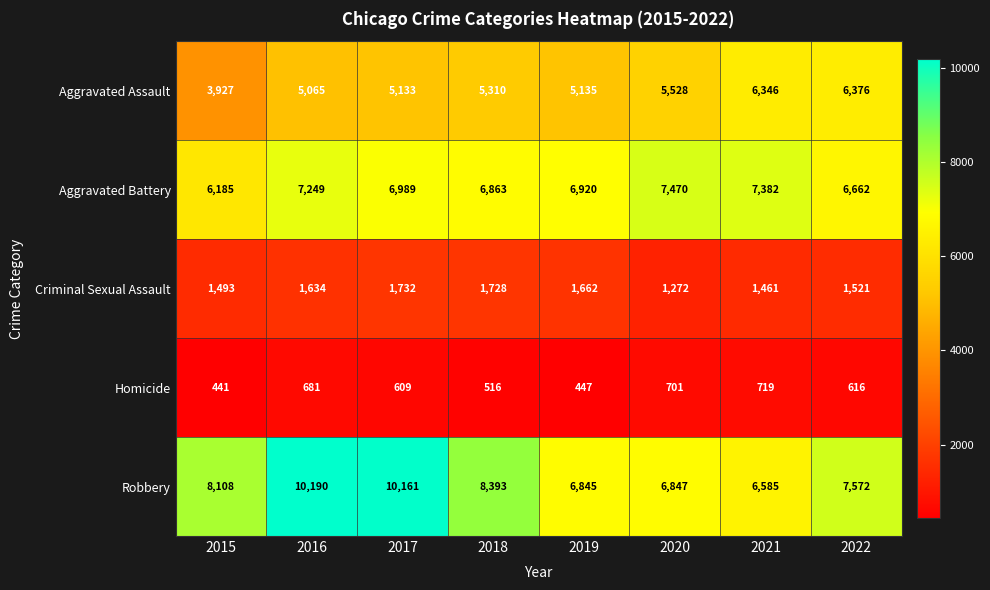

At how many categories does at least one series exceed 5555?

8